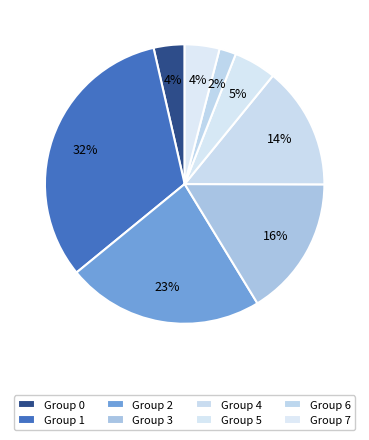

Rank the categories by value from lowest to highest.

6, 0, 7, 5, 4, 3, 2, 1